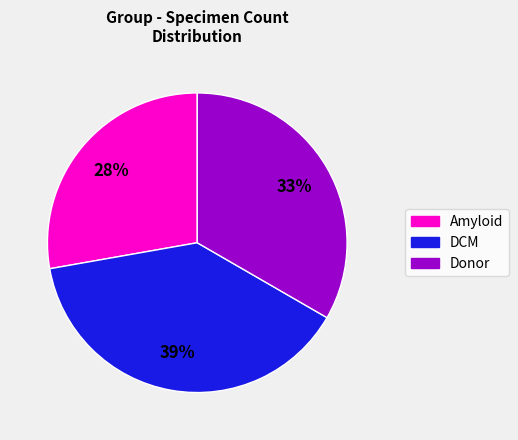

To the nearest percent, what percentage of the pie is DCM?

39%